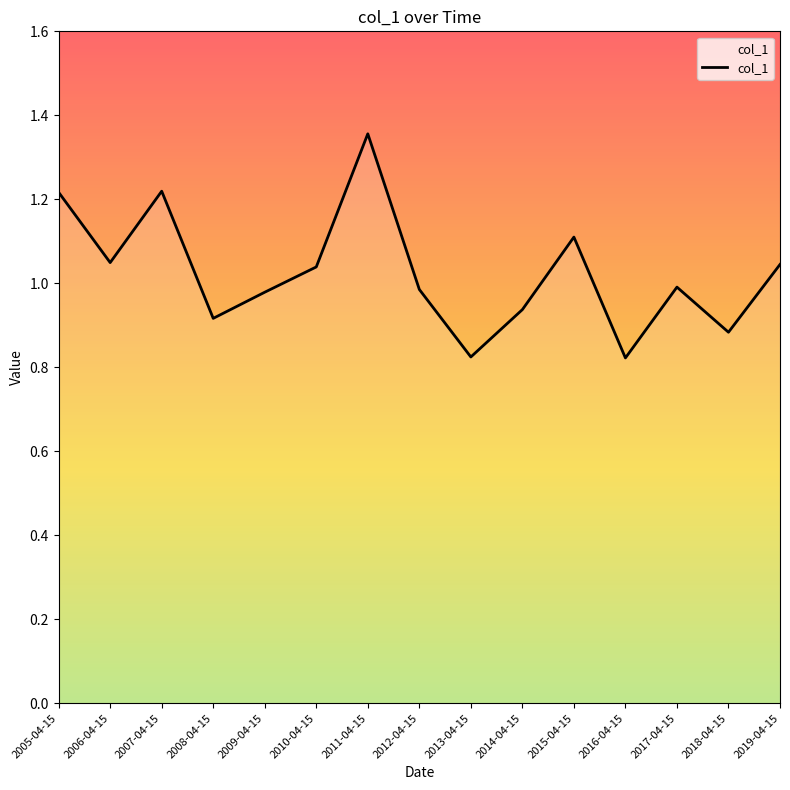

At which category does the chart reach its peak across all series?

2011-04-15